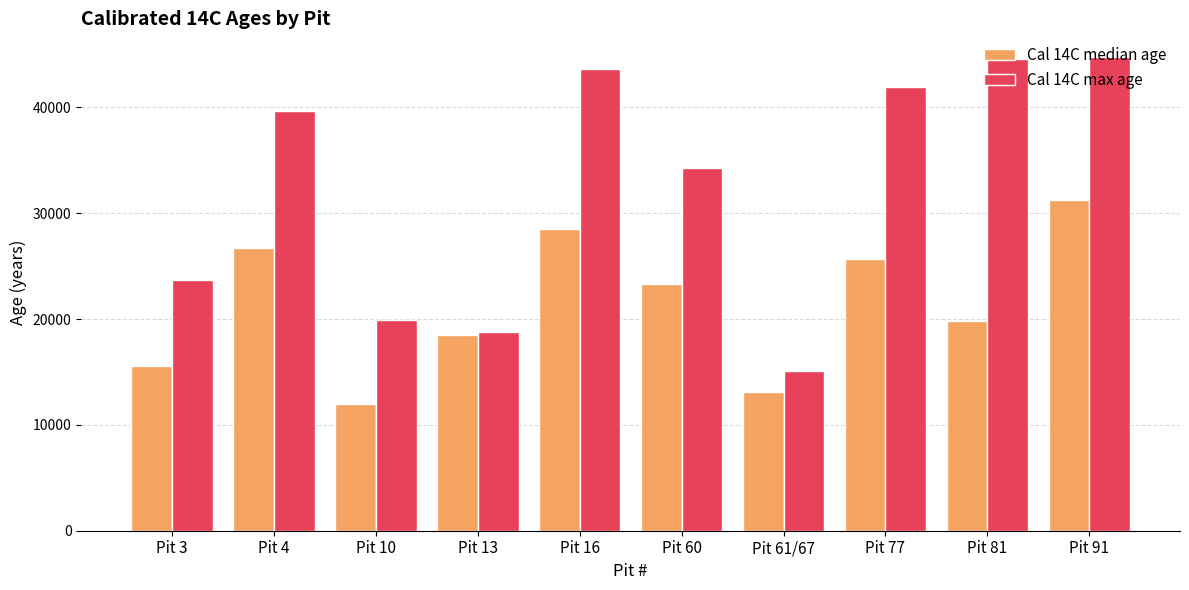

Rank the series by their maximum value, from lowest to highest.

Cal 14C median age, Cal 14C max age